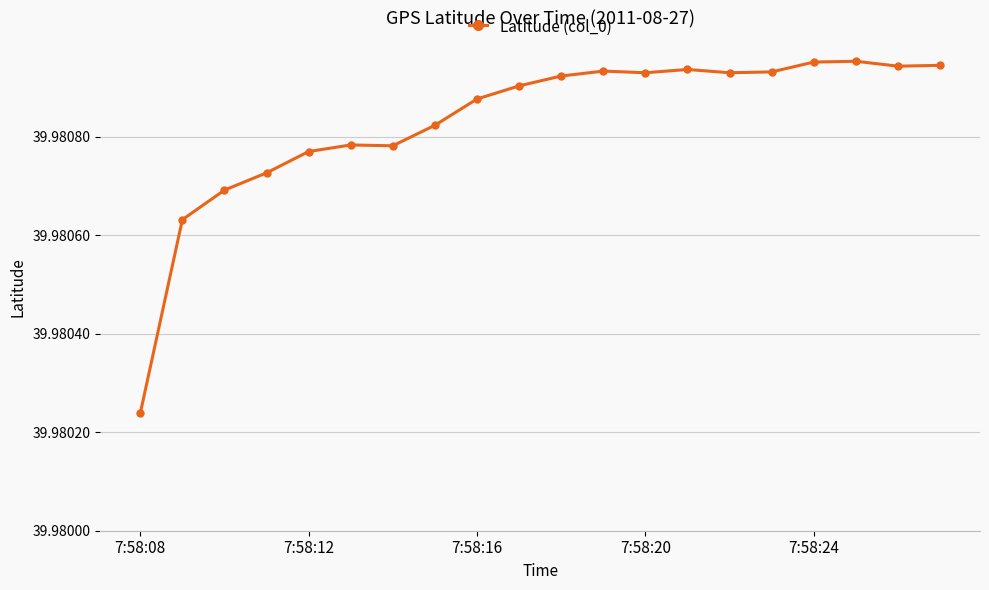

What is the sum of all values?

799.6